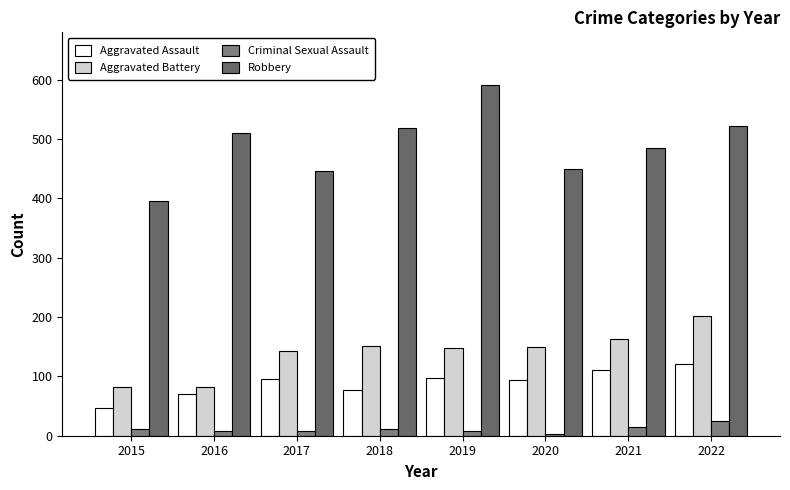

The Robbery series shows 626 at 2017. True or false?

False